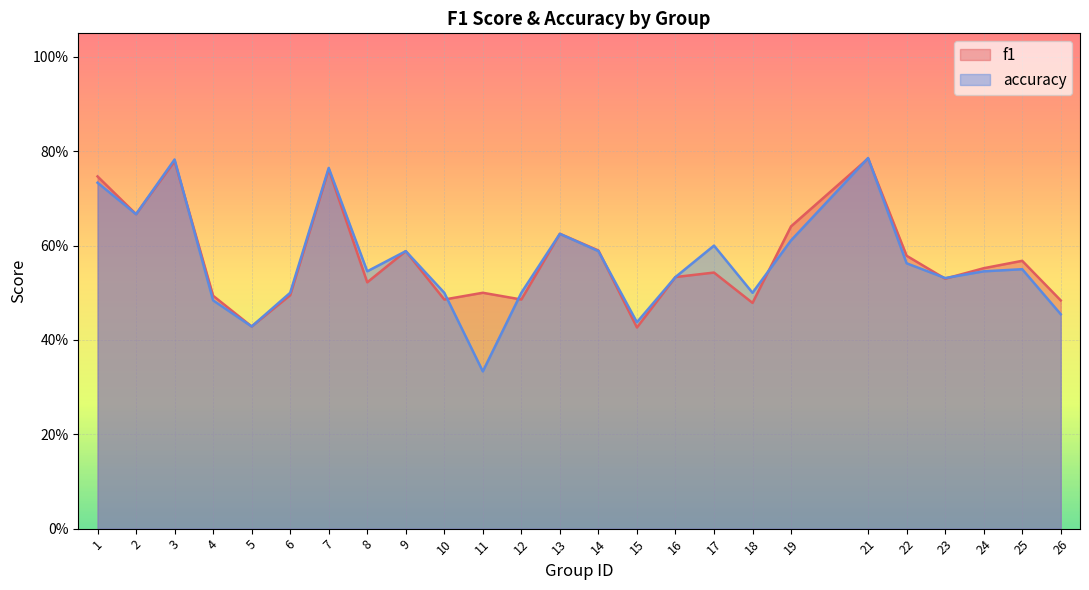

Reading left to right, extract all data points from this chart.

f1: 1=0.7	2=0.7	3=0.8	4=0.5	5=0.4	6=0.5	7=0.8	8=0.5	9=0.6	10=0.5	11=0.5	12=0.5	13=0.6	14=0.6	15=0.4	16=0.5	17=0.5	18=0.5	19=0.6	21=0.8	22=0.6	23=0.5	24=0.6	25=0.6	26=0.5
accuracy: 1=0.7	2=0.7	3=0.8	4=0.5	5=0.4	6=0.5	7=0.8	8=0.5	9=0.6	10=0.5	11=0.3	12=0.5	13=0.6	14=0.6	15=0.4	16=0.5	17=0.6	18=0.5	19=0.6	21=0.8	22=0.6	23=0.5	24=0.5	25=0.6	26=0.5